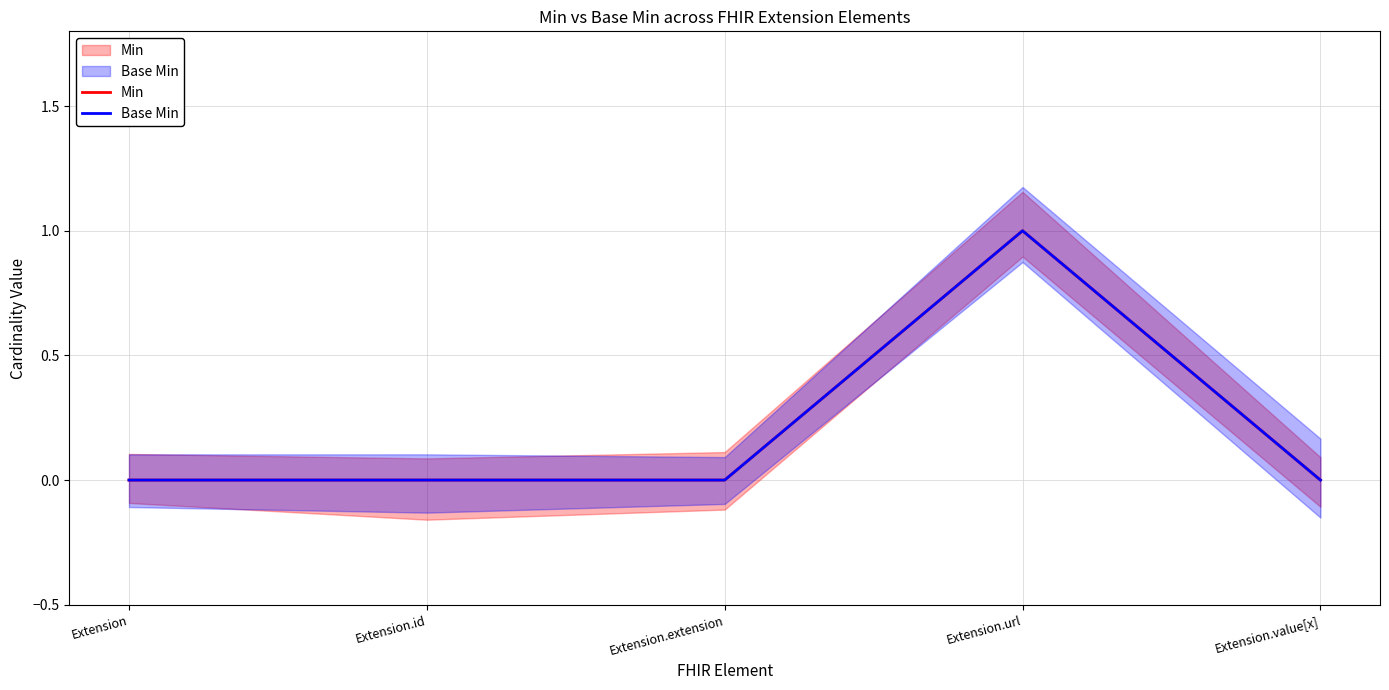

Which label corresponds to the smallest value in the chart?

Extension